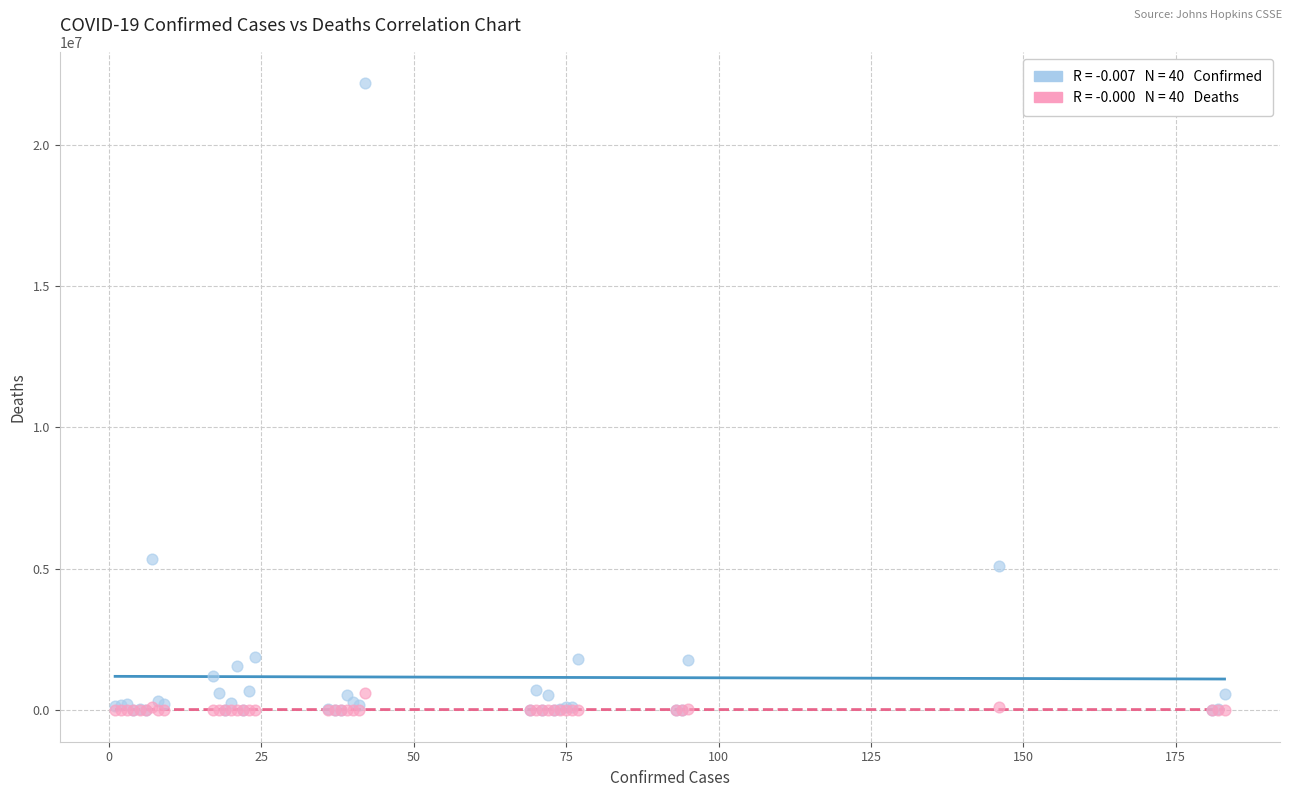

Across all series, what Y value is closest to 11083892?

5348123